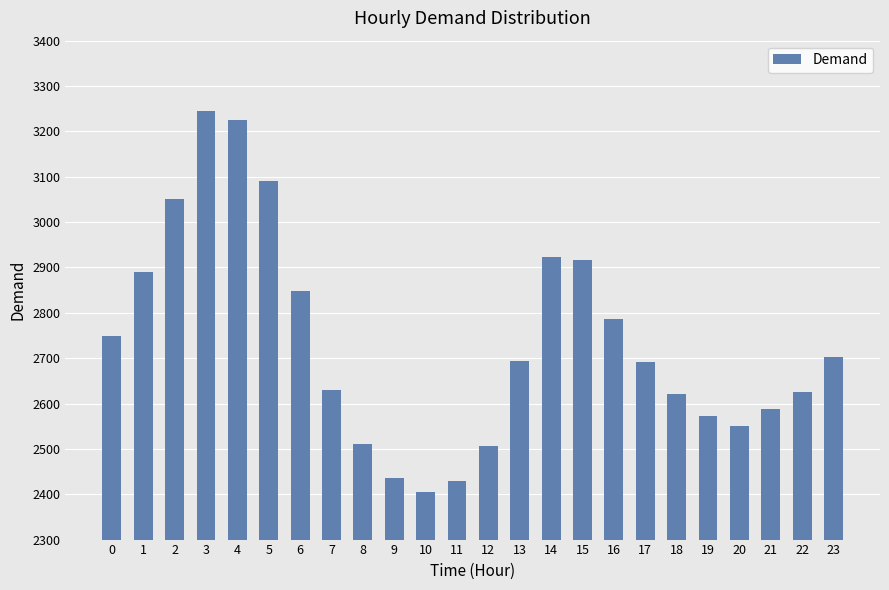

True or false: the data shows 917 at 23.

False